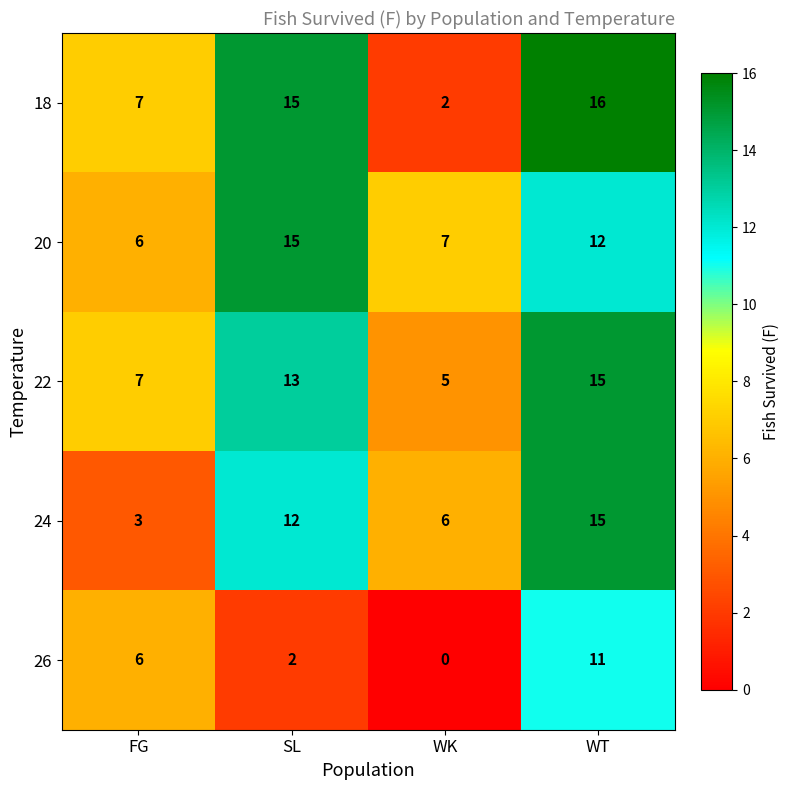

Reading right to left, what are all the values shown in this chart?

18: WT=16	WK=2	SL=15	FG=7
20: WT=12	WK=7	SL=15	FG=6
22: WT=15	WK=5	SL=13	FG=7
24: WT=15	WK=6	SL=12	FG=3
26: WT=11	WK=0	SL=2	FG=6